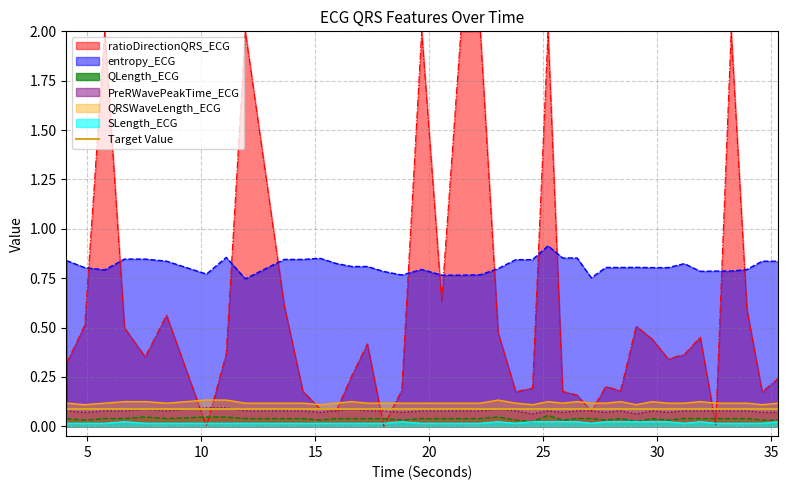

True or false: QLength_ECG and ratioDirectionQRS_ECG intersect in this chart.

True